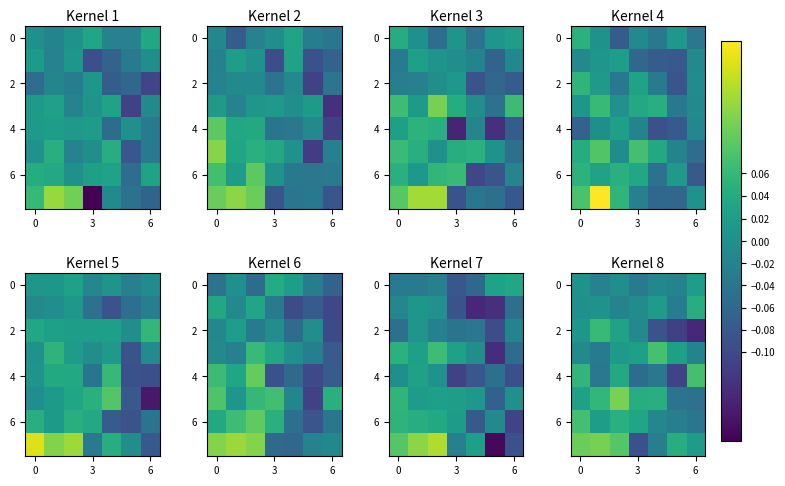

How many series are shown in this chart?

8